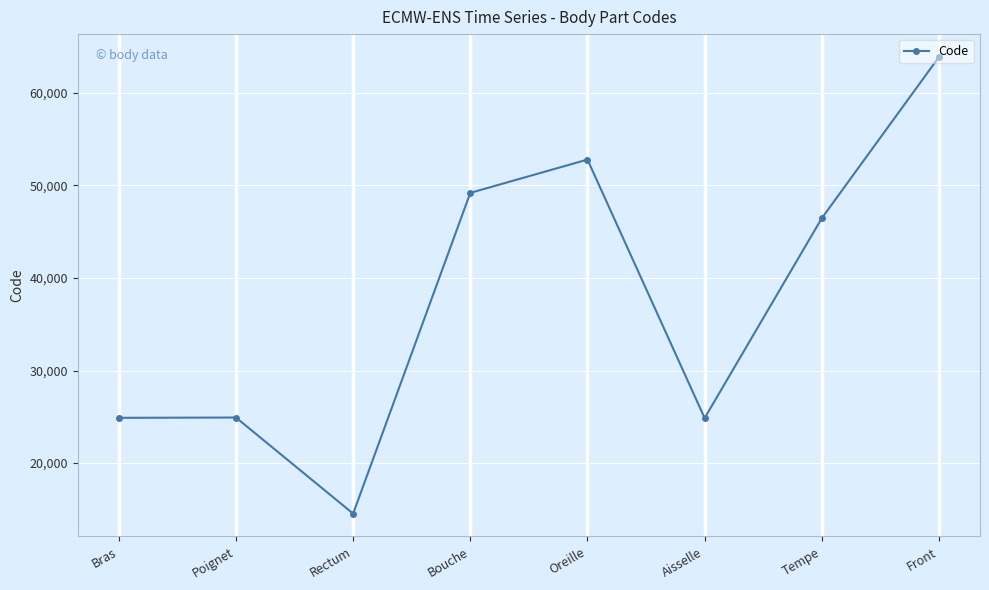

True or false: the data shows 6665 at Rectum.

False